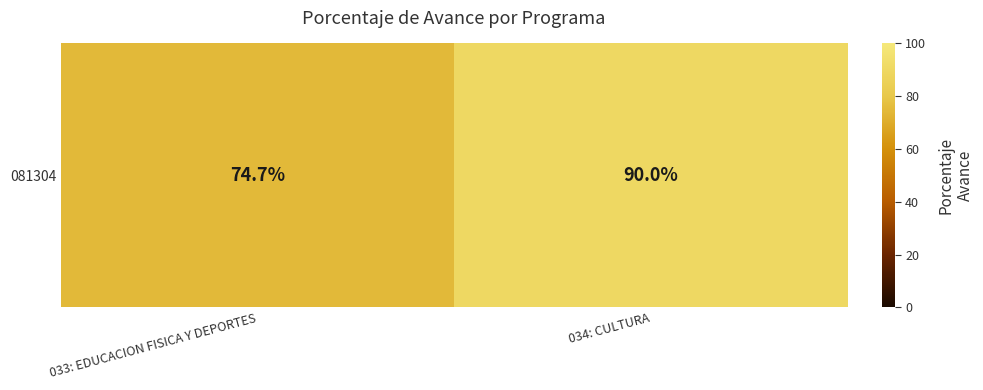

Reading left to right, transcribe all the data shown in this chart.

033: EDUCACION FISICA Y DEPORTES=74.7	034: CULTURA=90.0